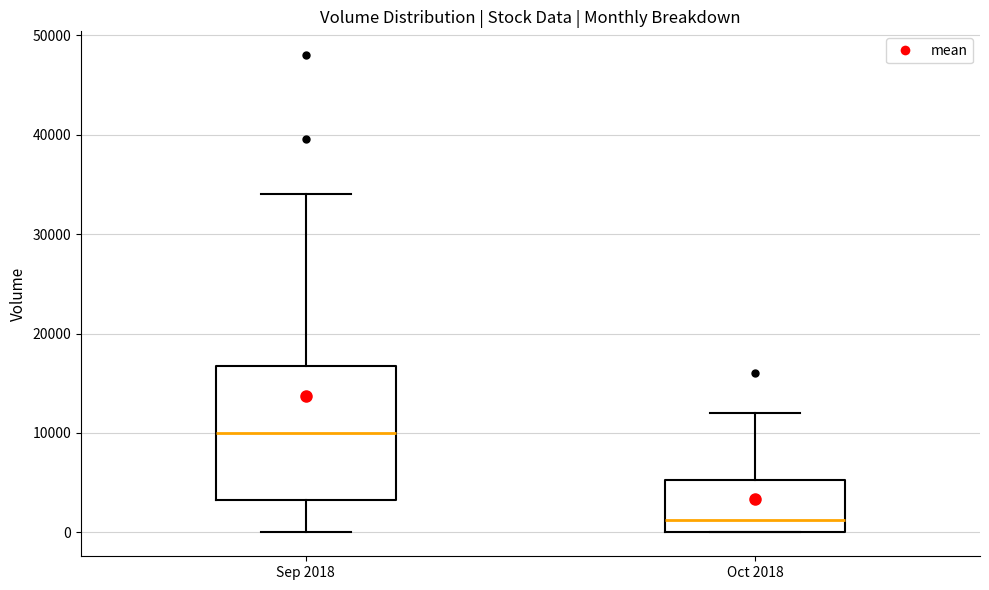

Where does the median line of the box for Sep 2018 sit on the y-axis? The values are not printed on the chart, so give them approximately, as read against the axis.

10000